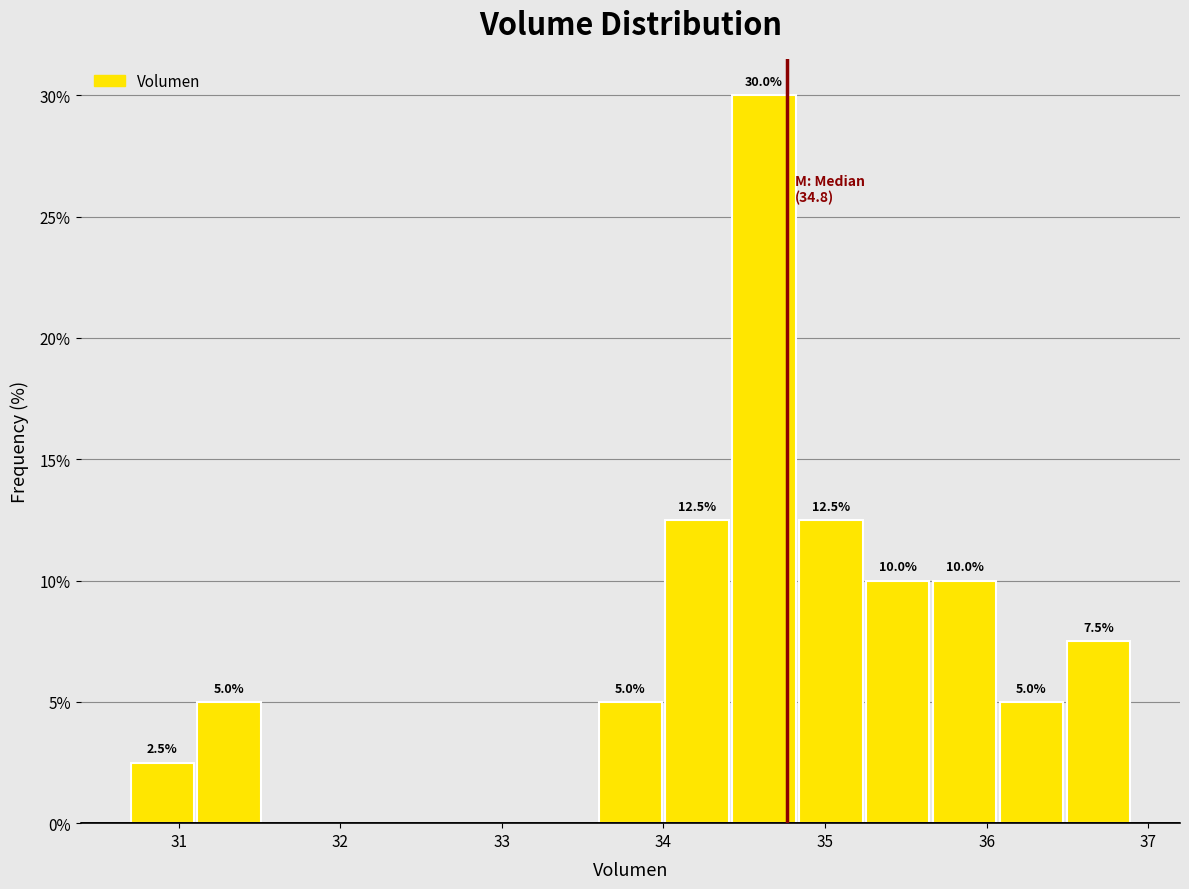

Over which range of the x-axis is the bar tallest?

34.4 to 34.8